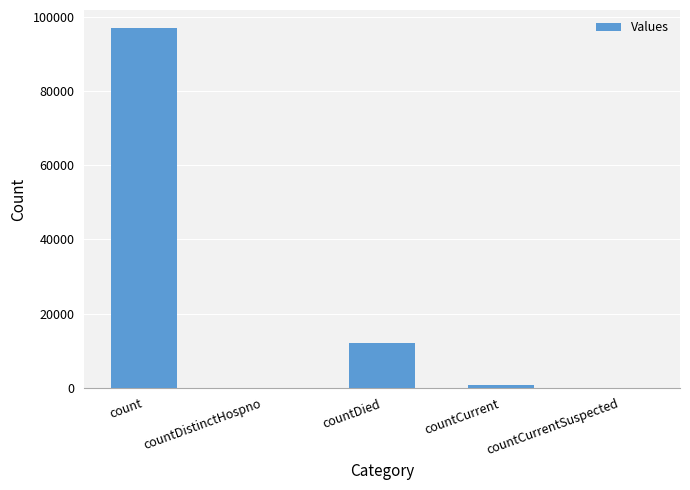

Reading left to right, list all the values displayed in this chart.

96967	0	12028	794	0